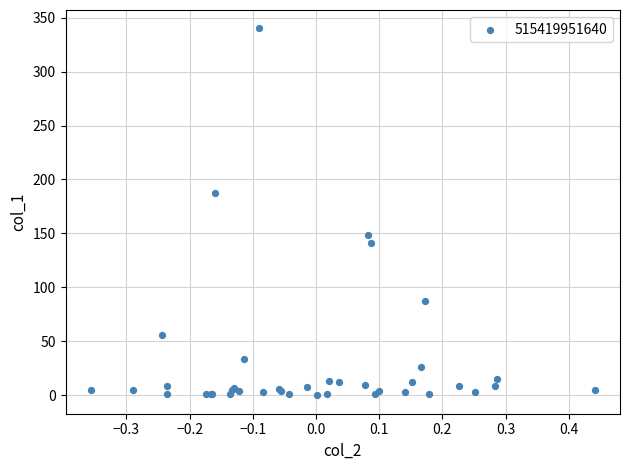

What Y value in the scatter plot is closest to 170?

187.7